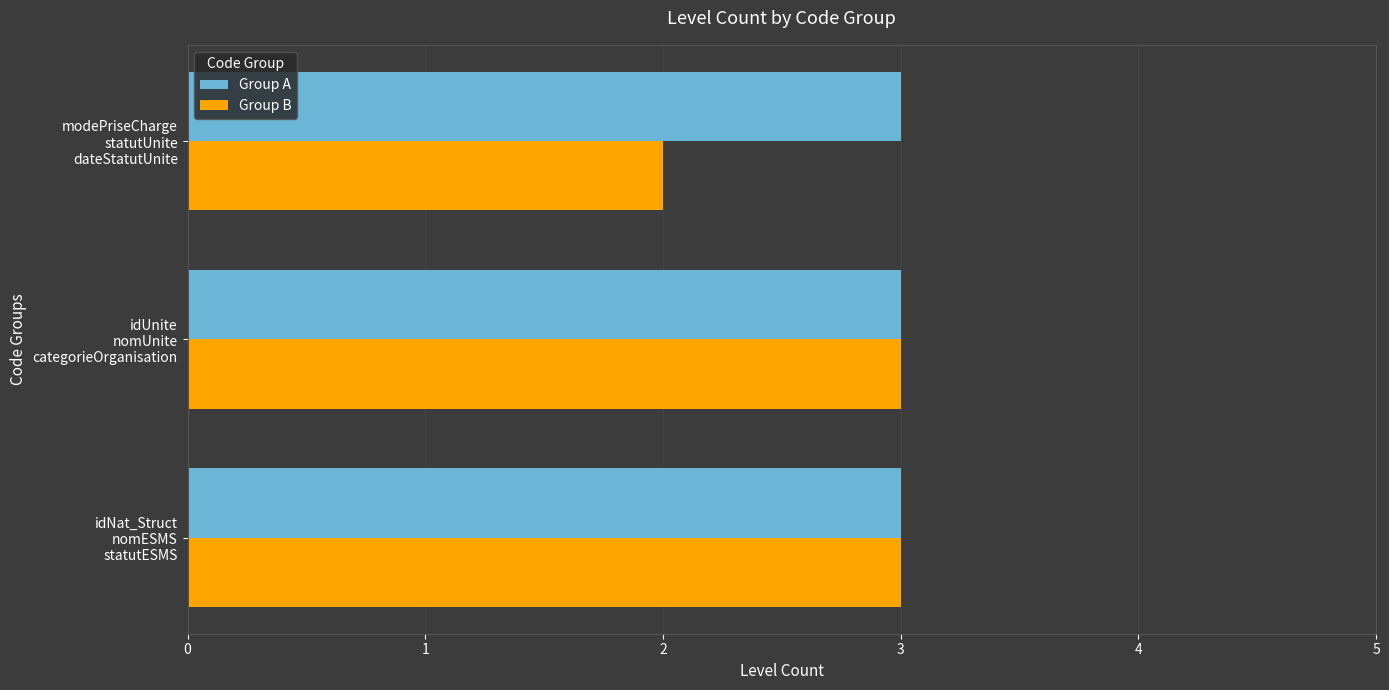

How many data points does each series have?

3